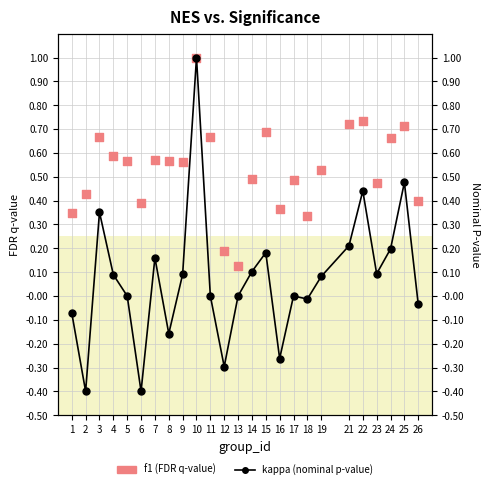

What are all the series names shown in the legend?

kappa (nominal p-value), f1 (FDR q-value)